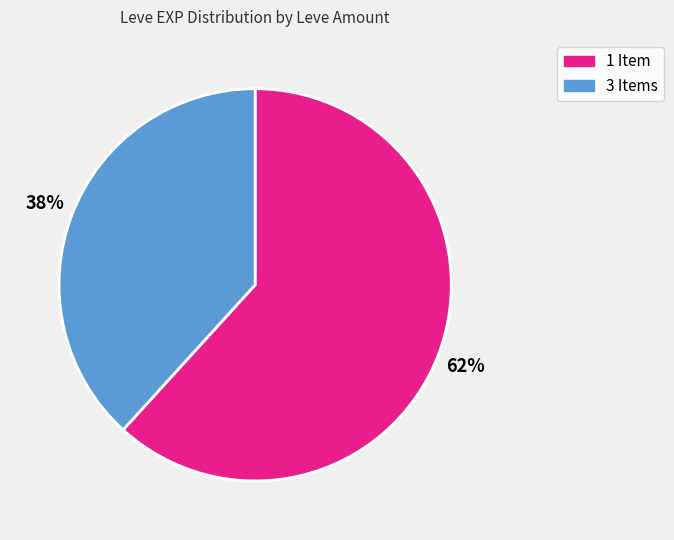

To the nearest percent, what is the difference between the largest and smallest slice percentages?

24%